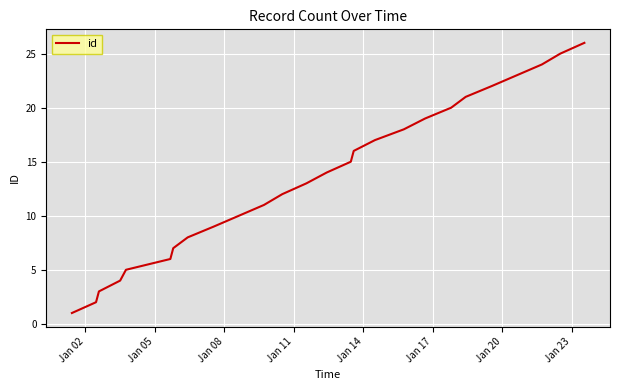

What is the difference between the maximum and minimum values?

25